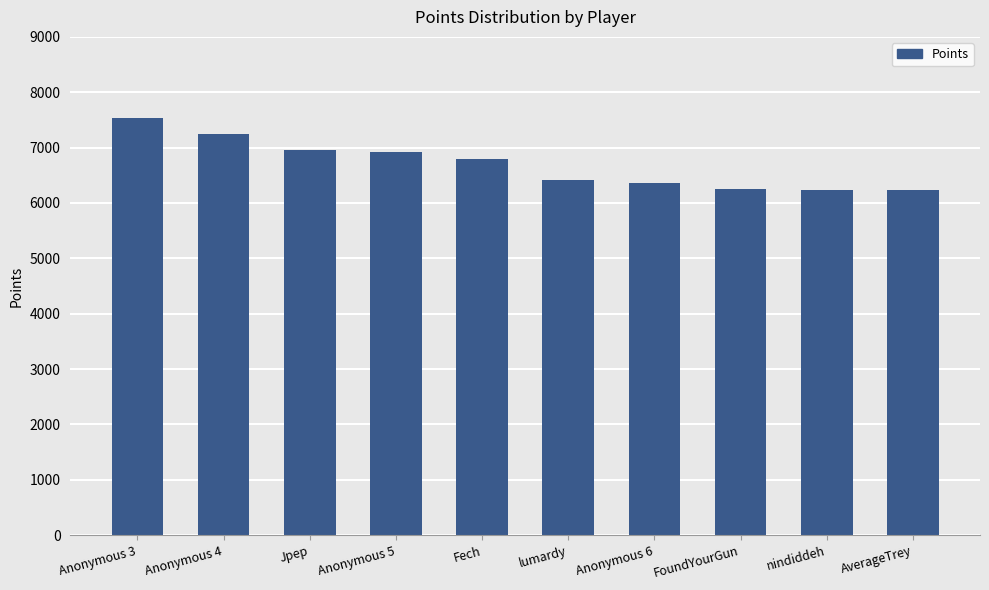

What is the difference between the values at lumardy and nindiddeh?

171